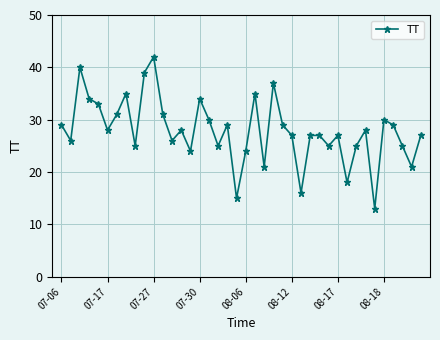

What is the difference between the maximum and minimum values?

29